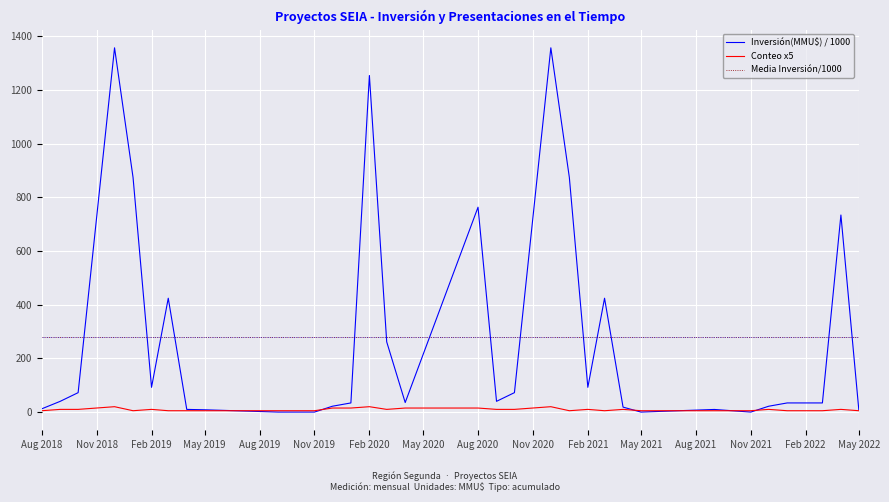

True or false: Inversión(MMU$) / 1000 and Media Inversión/1000 cross at least once.

True